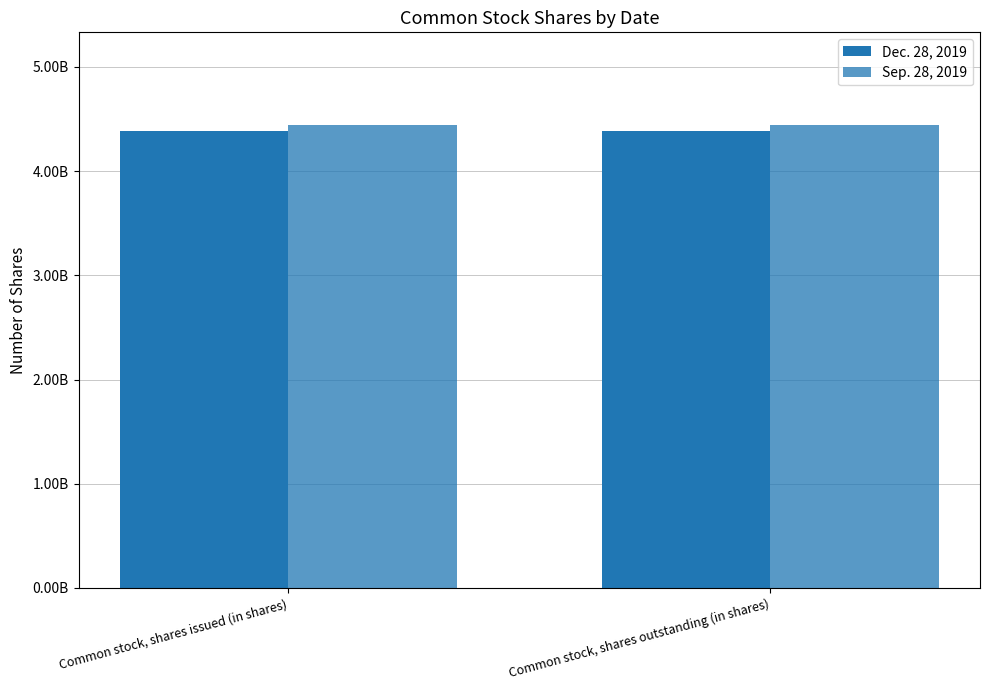

Which series has the largest total across all categories?

Sep. 28, 2019